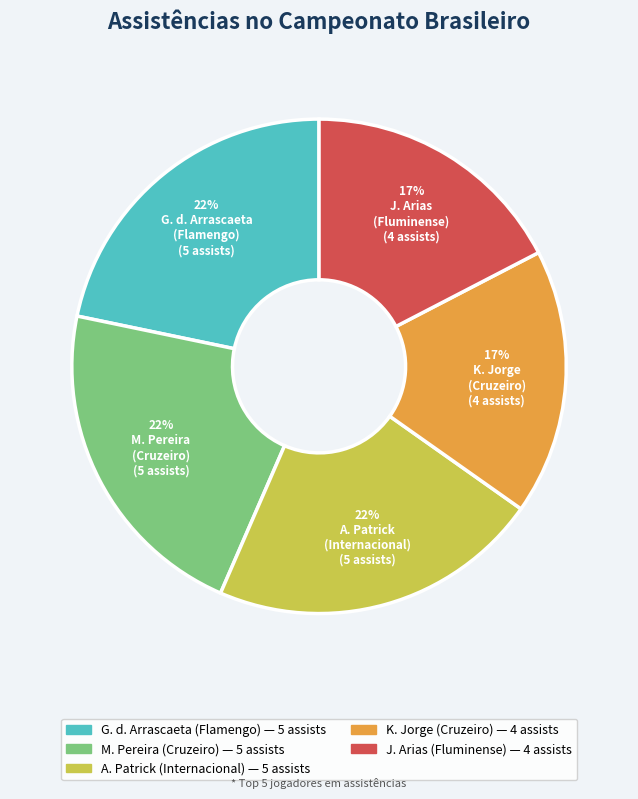

Does any single category account for the majority?

No